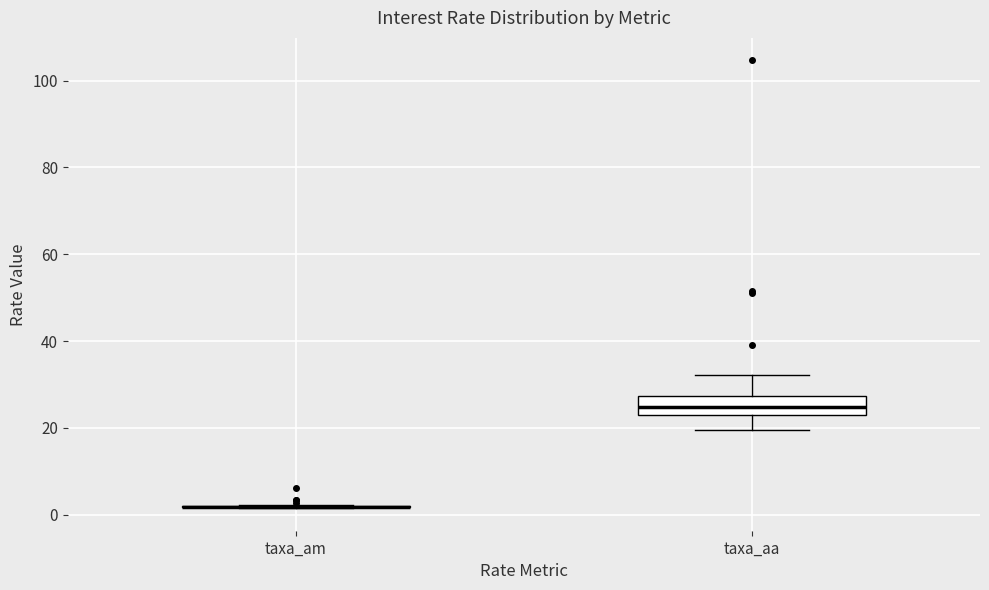

Where does the lower whisker of the box for taxa_aa end on the y-axis? The values are not printed on the chart, so give them approximately, as read against the axis.

20